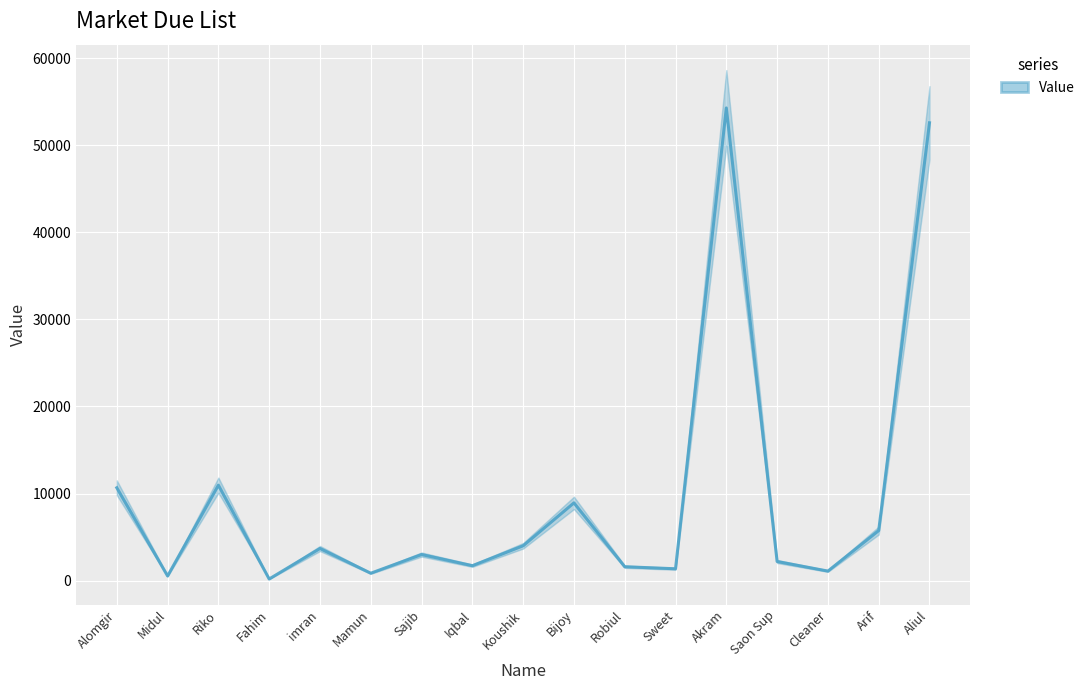

What is the change in value from imran to Bijoy?

+5239